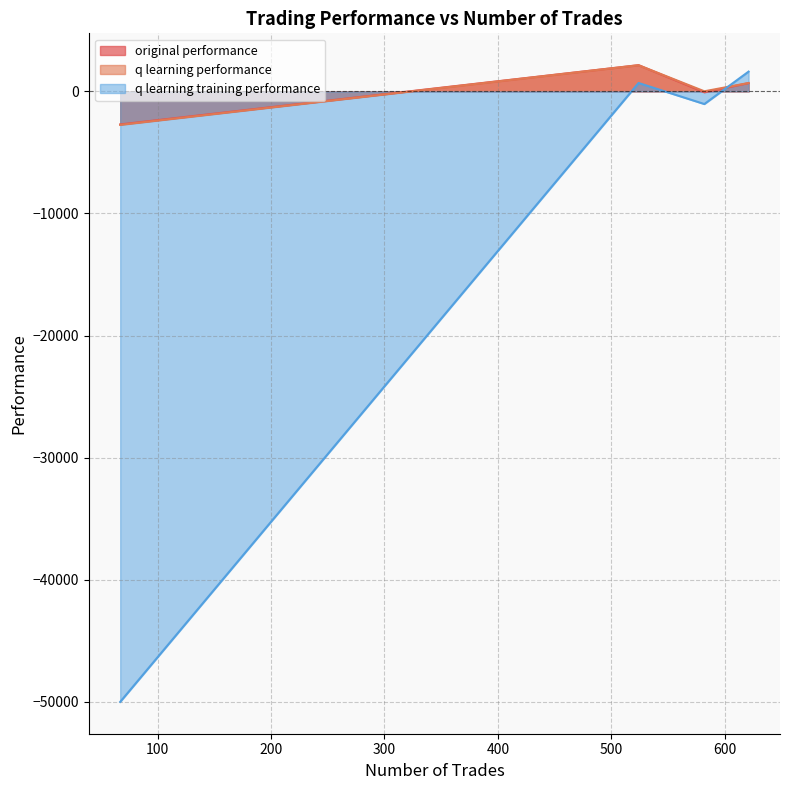

Where does the q learning training performance series first go above 687?

621